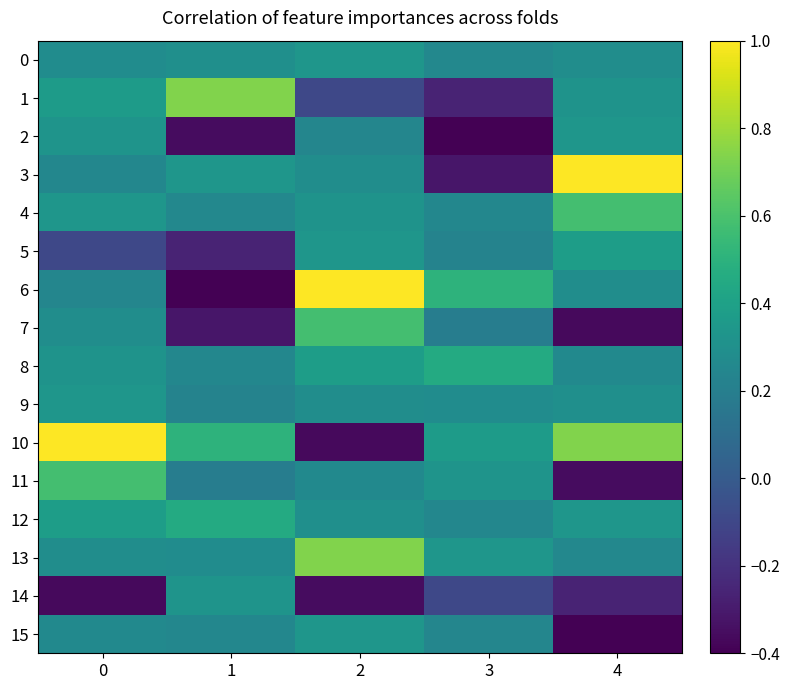

Reading left to right, transcribe all the data shown in this chart.

0: 0=0.3	1=0.3	2=0.3	3=0.3	4=0.3
1: 0=0.4	1=0.7	2=-0.1	3=-0.3	4=0.3
2: 0=0.3	1=-0.4	2=0.2	3=-0.4	4=0.3
3: 0=0.3	1=0.3	2=0.3	3=-0.3	4=1.0
4: 0=0.3	1=0.3	2=0.3	3=0.2	4=0.6
5: 0=-0.1	1=-0.3	2=0.3	3=0.2	4=0.4
6: 0=0.2	1=-0.4	2=1.0	3=0.5	4=0.3
7: 0=0.3	1=-0.3	2=0.6	3=0.2	4=-0.4
8: 0=0.3	1=0.2	2=0.4	3=0.5	4=0.3
9: 0=0.3	1=0.2	2=0.3	3=0.3	4=0.3
10: 0=1.0	1=0.5	2=-0.4	3=0.4	4=0.7
11: 0=0.6	1=0.2	2=0.3	3=0.3	4=-0.4
12: 0=0.4	1=0.5	2=0.3	3=0.3	4=0.3
13: 0=0.3	1=0.3	2=0.7	3=0.3	4=0.3
14: 0=-0.4	1=0.3	2=-0.4	3=-0.1	4=-0.3
15: 0=0.3	1=0.3	2=0.3	3=0.2	4=-0.4